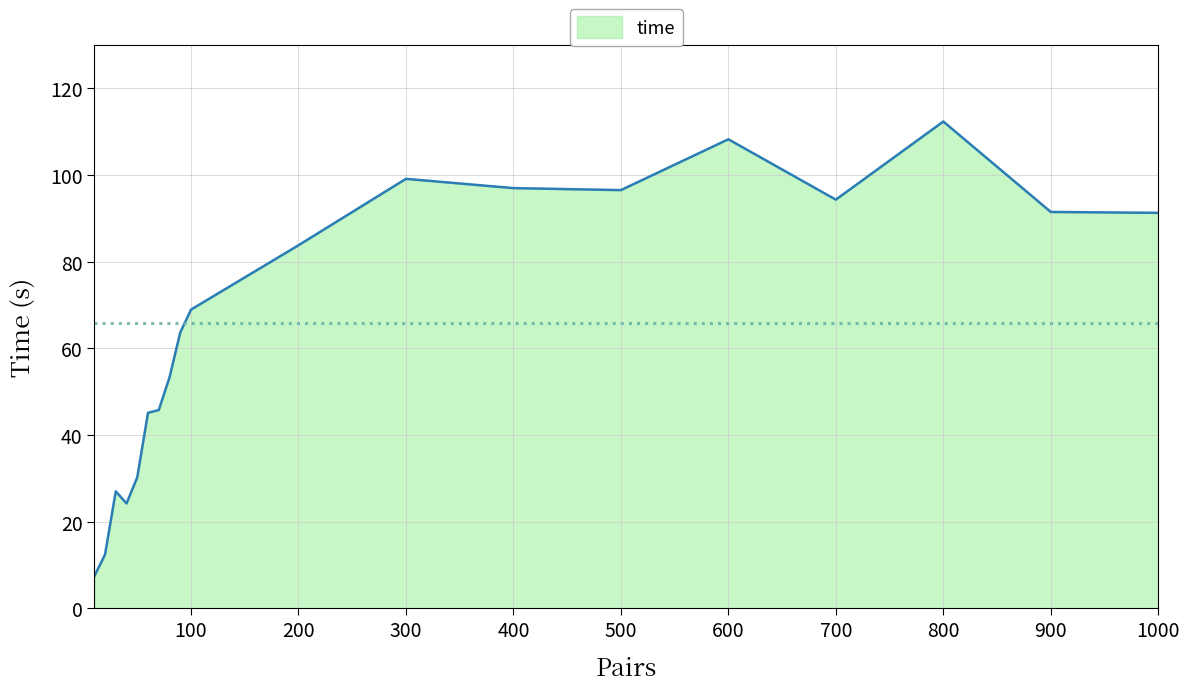

What is the difference between the maximum and minimum values?

105.0